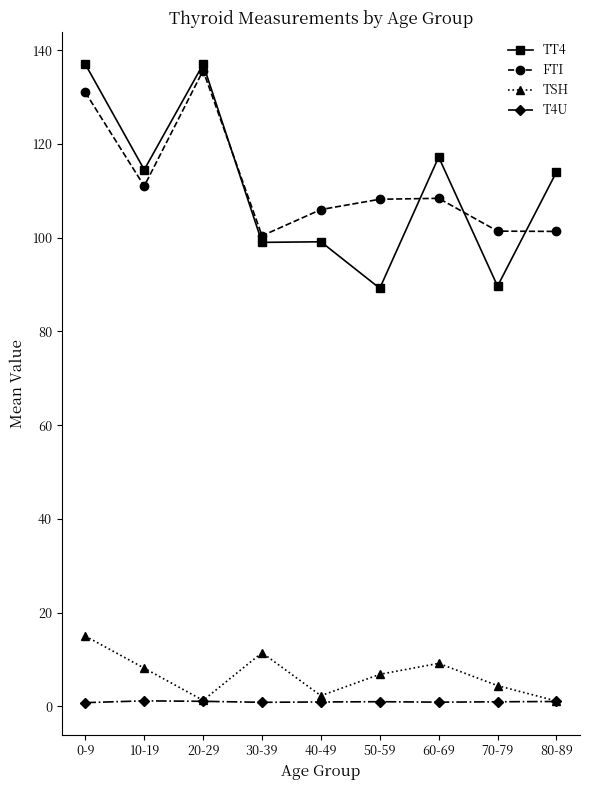

Which has a higher value, 50-59 or 20-29?

20-29